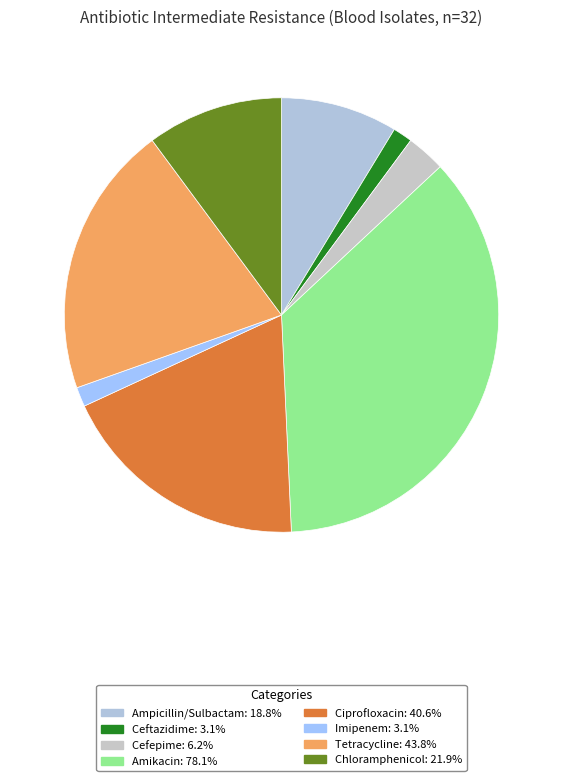

Count the number of slices in the pie.

8